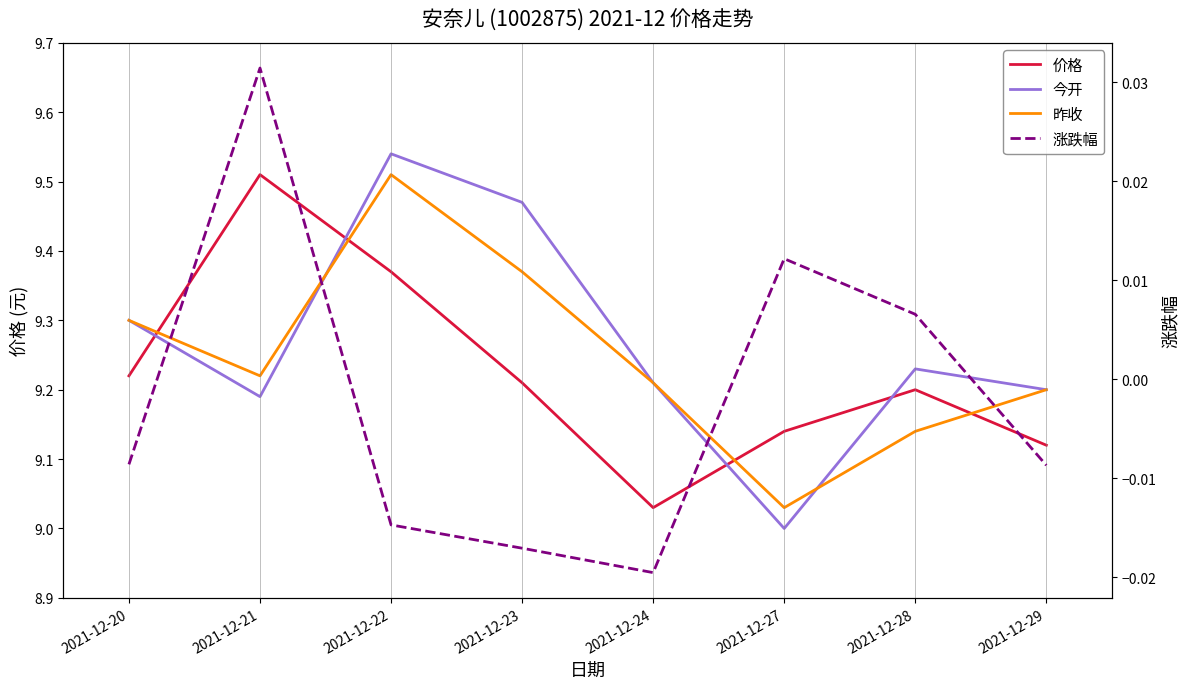

Read the 昨收 value at 2021-12-24.

9.2